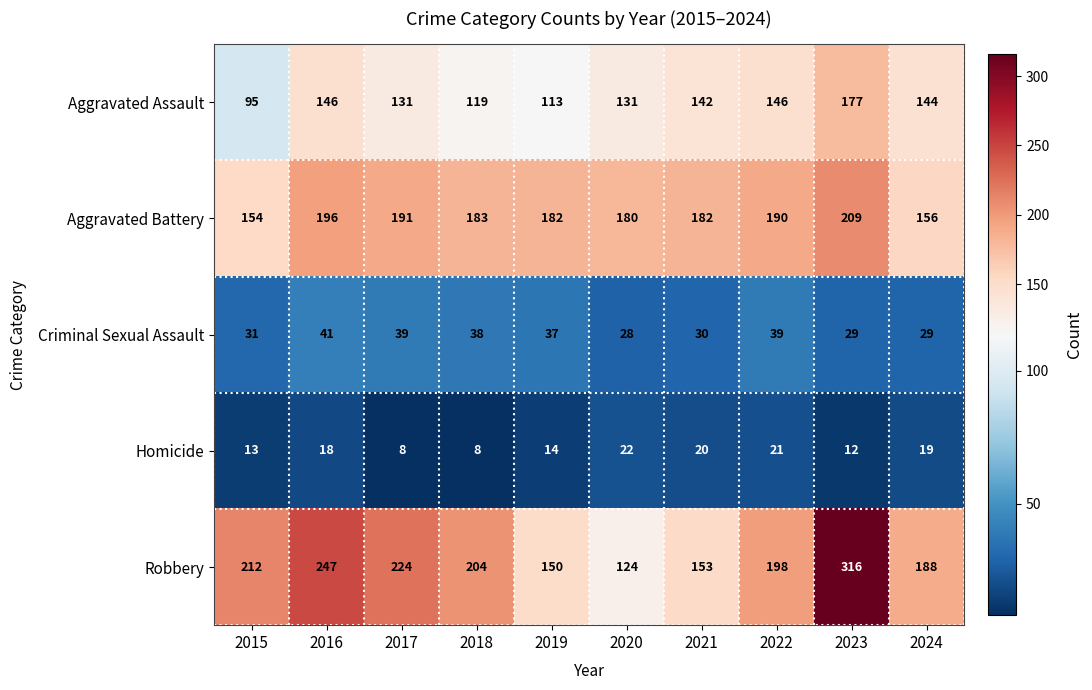

Rank the series at 2022 from highest to lowest value.

Robbery, Aggravated Battery, Aggravated Assault, Criminal Sexual Assault, Homicide